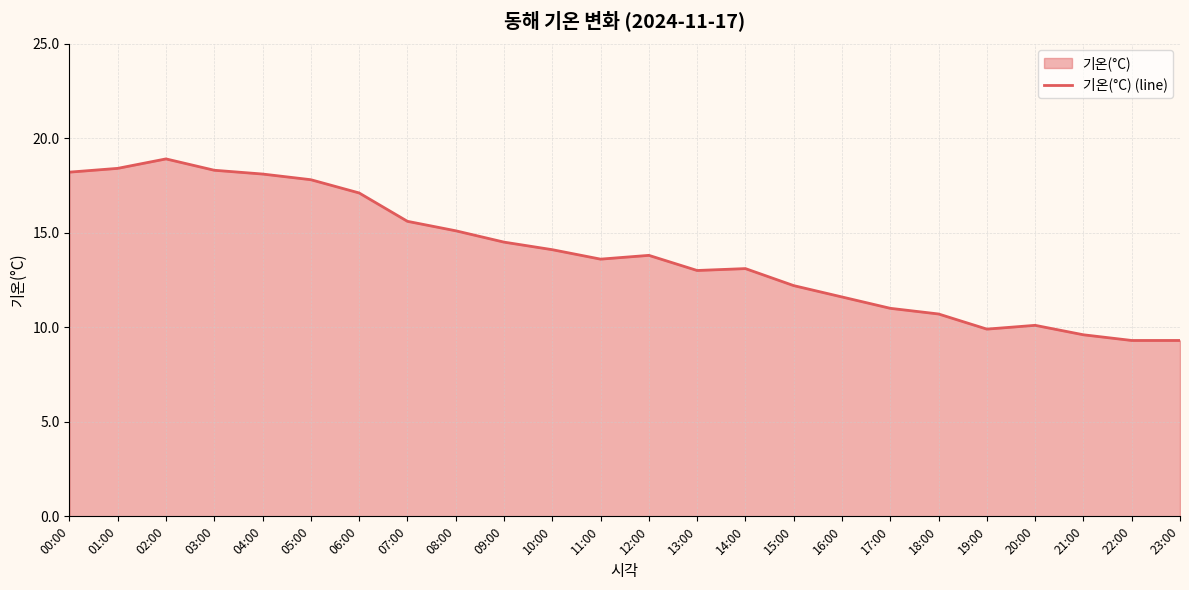

Where is the first local minimum?

11:00